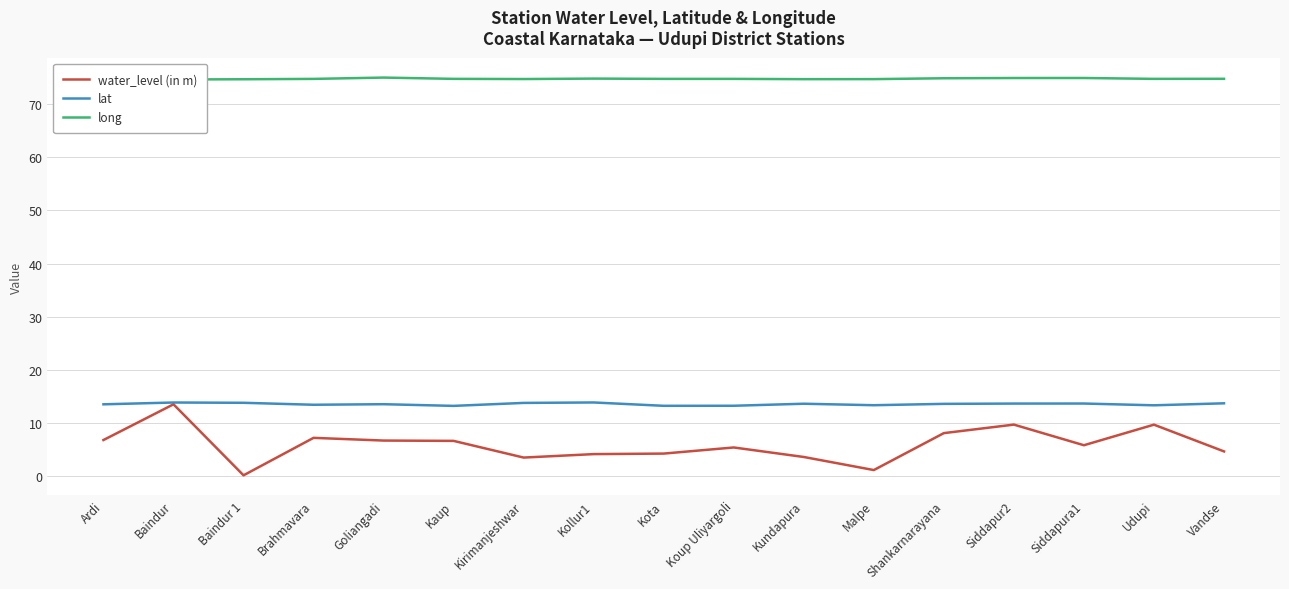

At how many categories does at least one series exceed 40?

17